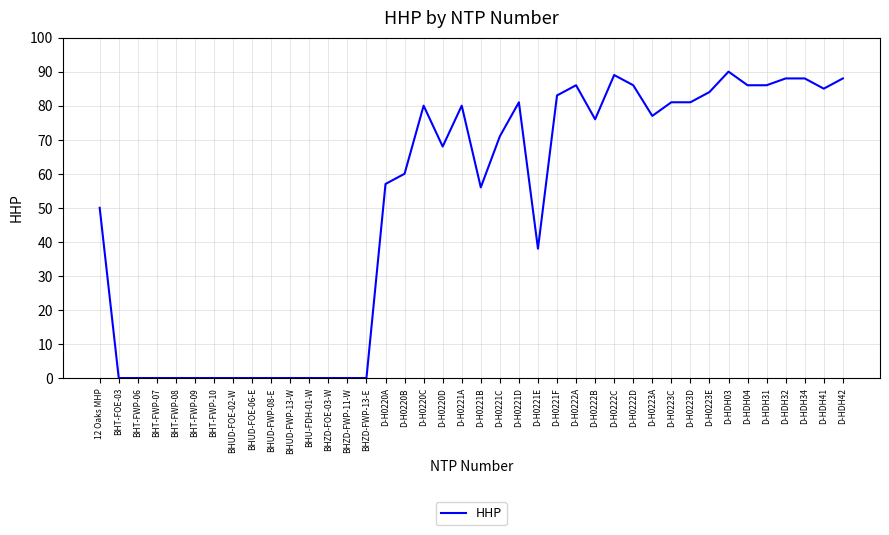

What position from the left is BHZD-FWP-11-W?

14